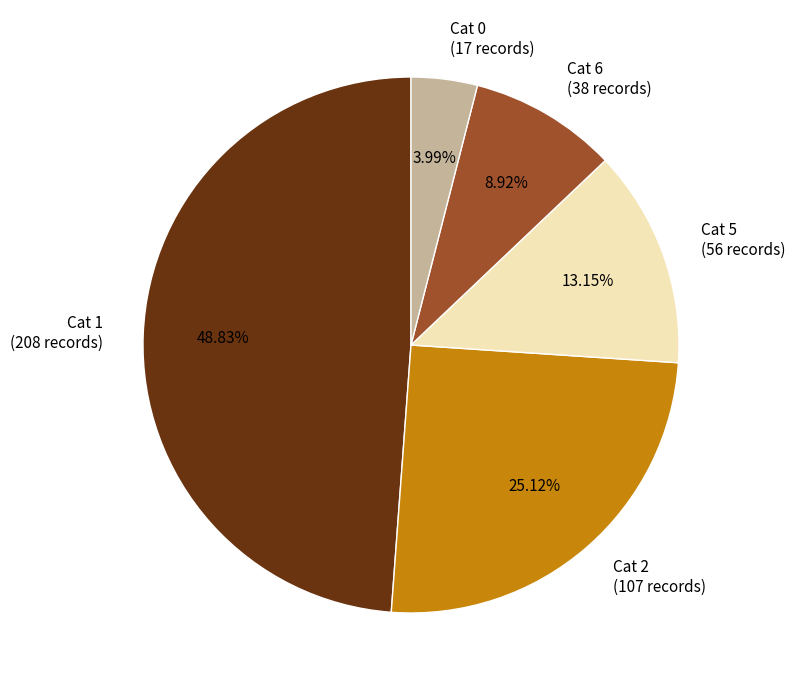

To the nearest percent, what is the average slice percentage?

20%